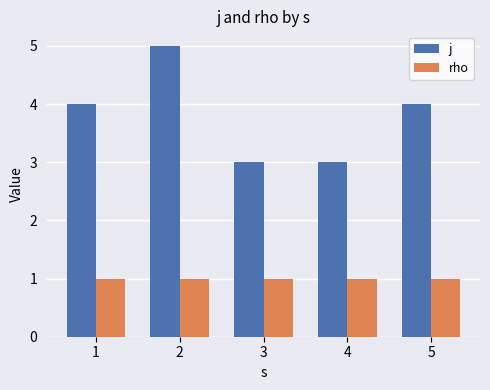

What is the highest value of the rho series?

1